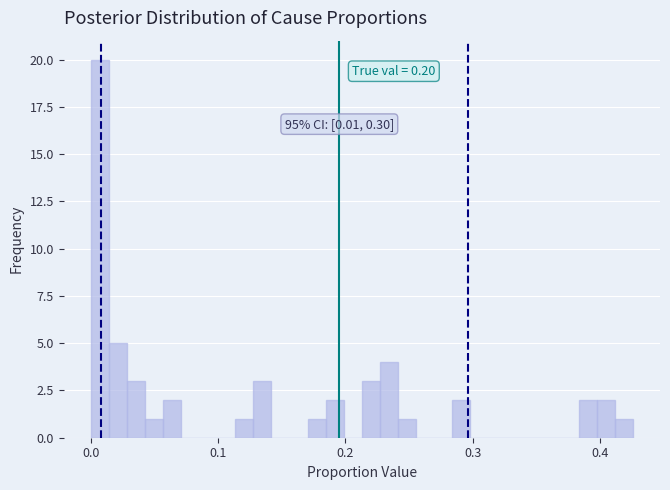

Read against the x-axis, roughly where is the centre of the tallest bar?

0.01